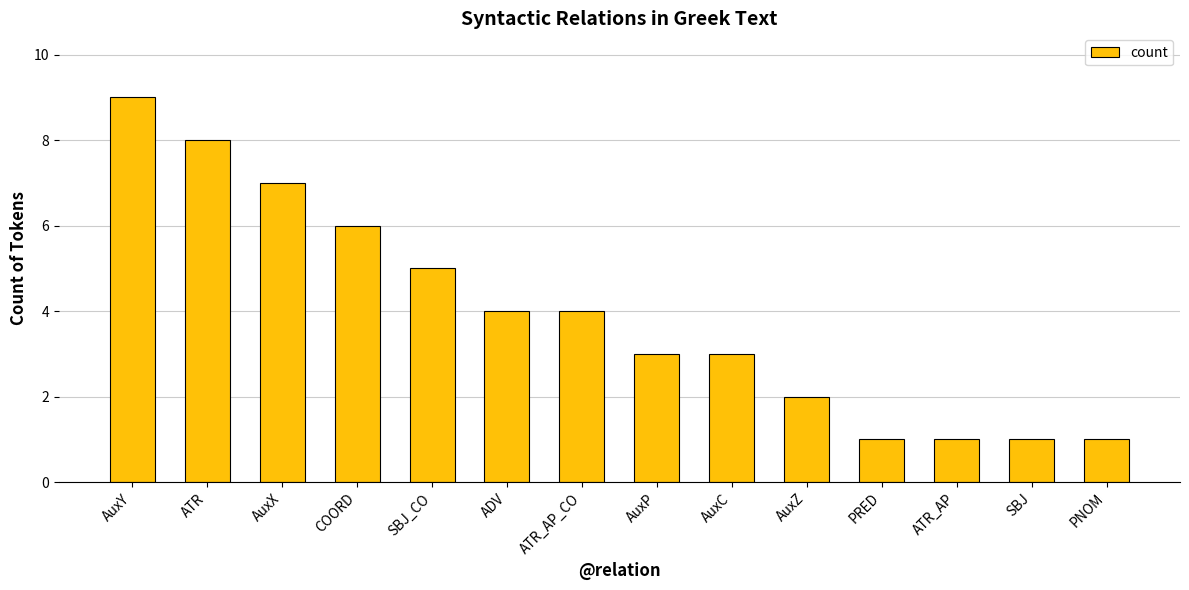

Reading left to right, extract all data points from this chart.

AuxY=9	ATR=8	AuxX=7	COORD=6	SBJ_CO=5	ADV=4	ATR_AP_CO=4	AuxP=3	AuxC=3	AuxZ=2	PRED=1	ATR_AP=1	SBJ=1	PNOM=1